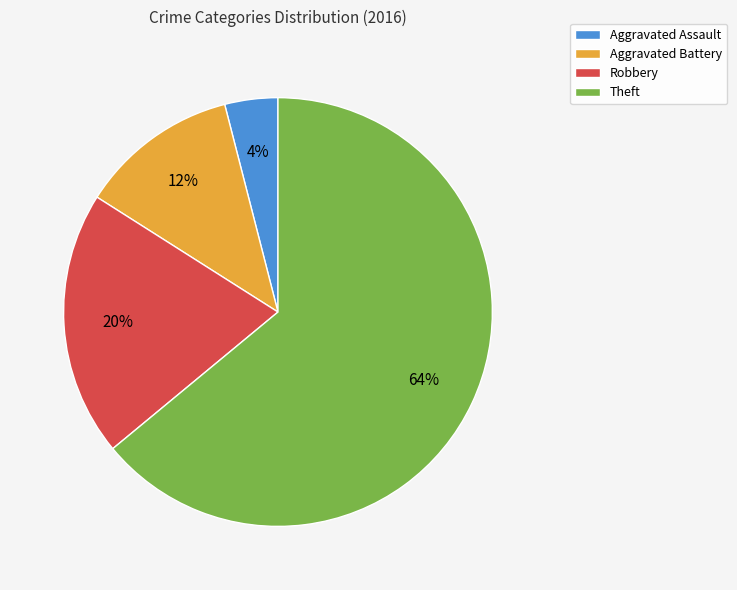

Rank the categories by value from lowest to highest.

Aggravated Assault, Aggravated Battery, Robbery, Theft